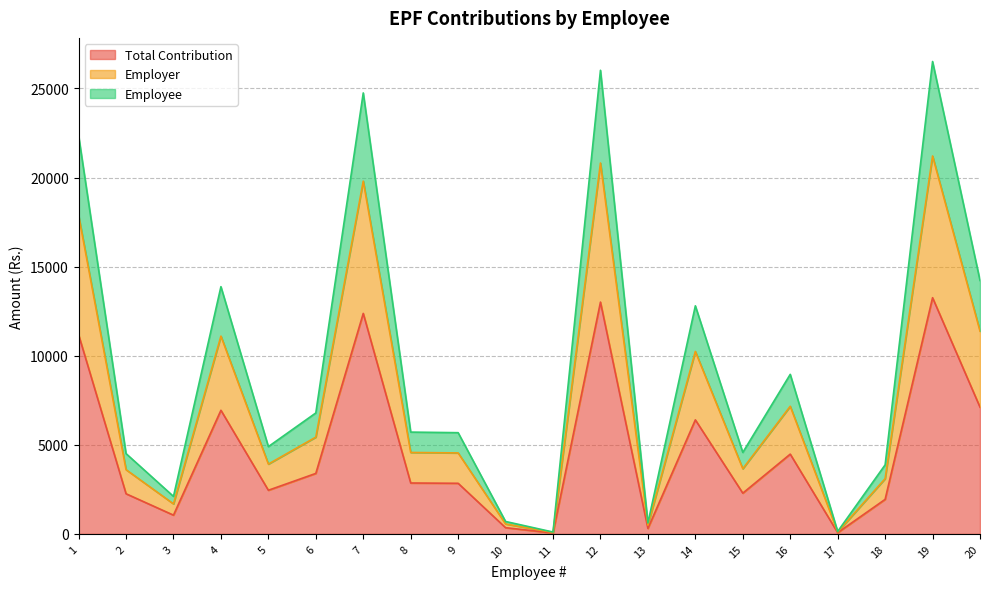

True or false: Total Contribution and Employee cross at least once.

False